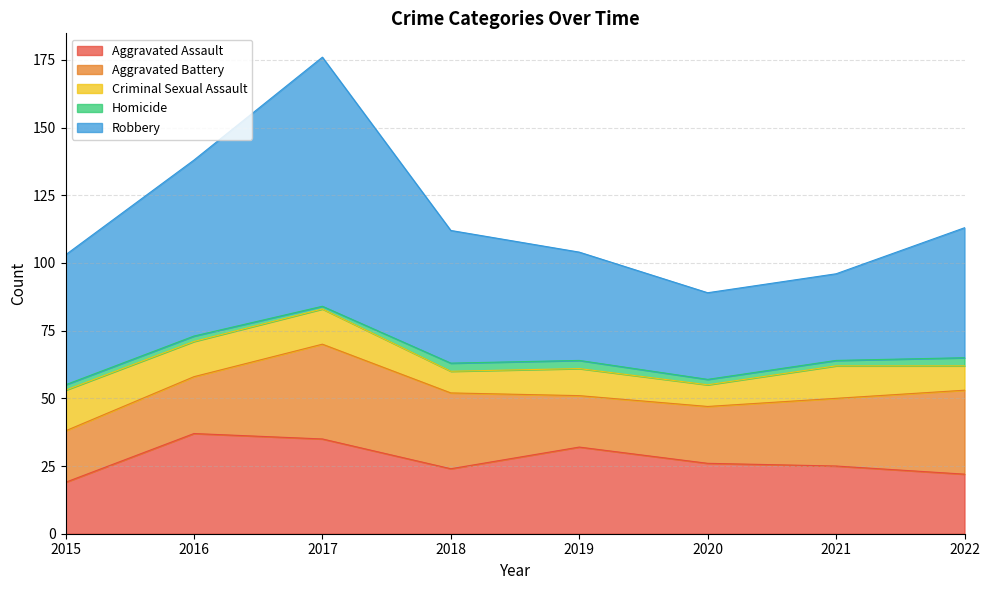

Is the value of Aggravated Battery at 2015 greater than the value of Robbery at 2018?

No